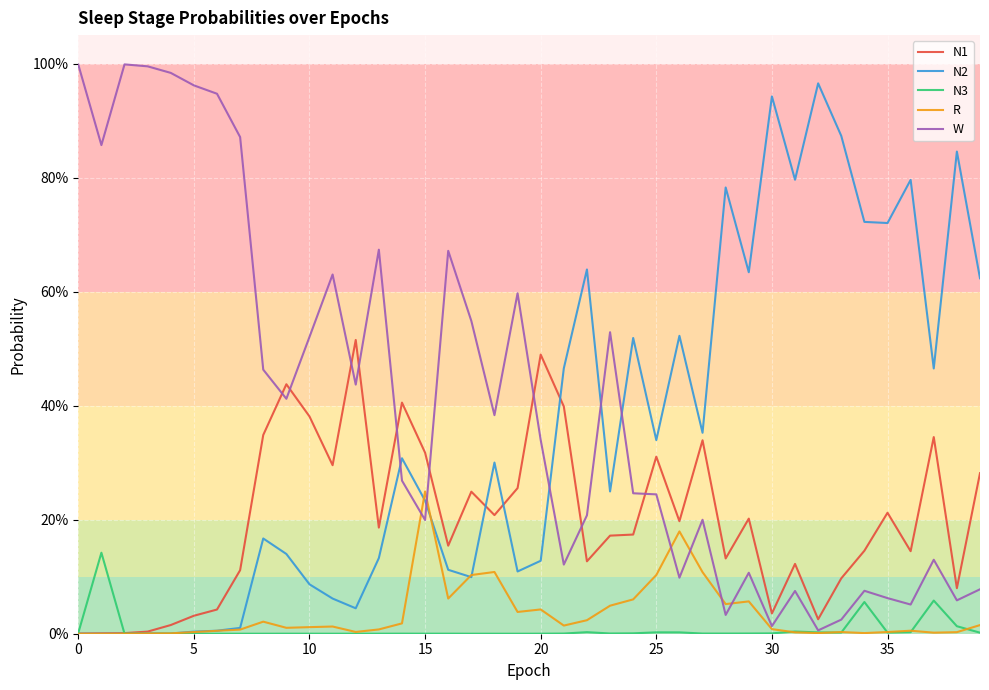

Is this an area chart (filled region under the line)?

No